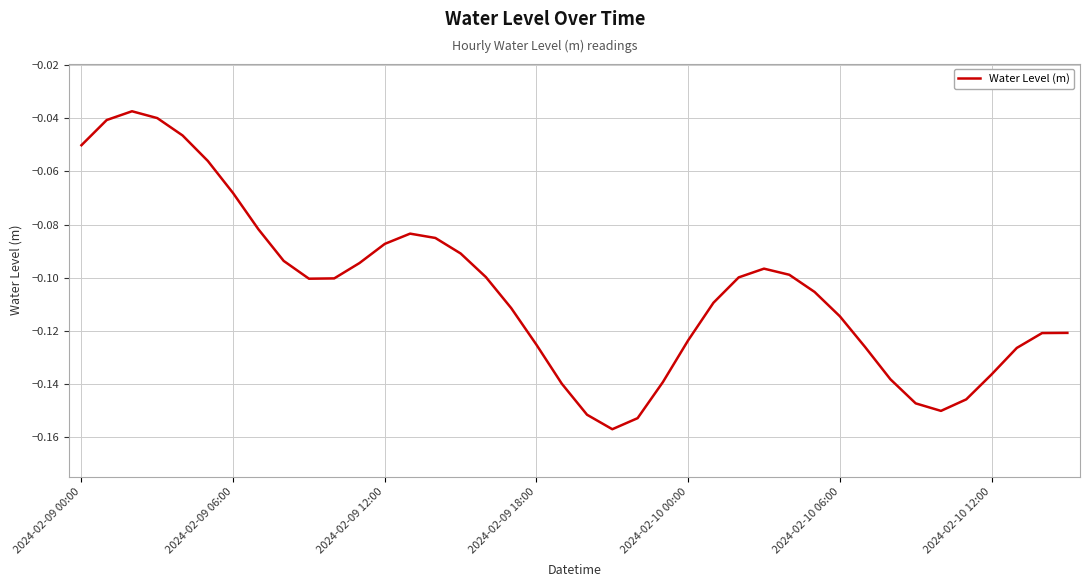

How many series are shown in this chart?

1